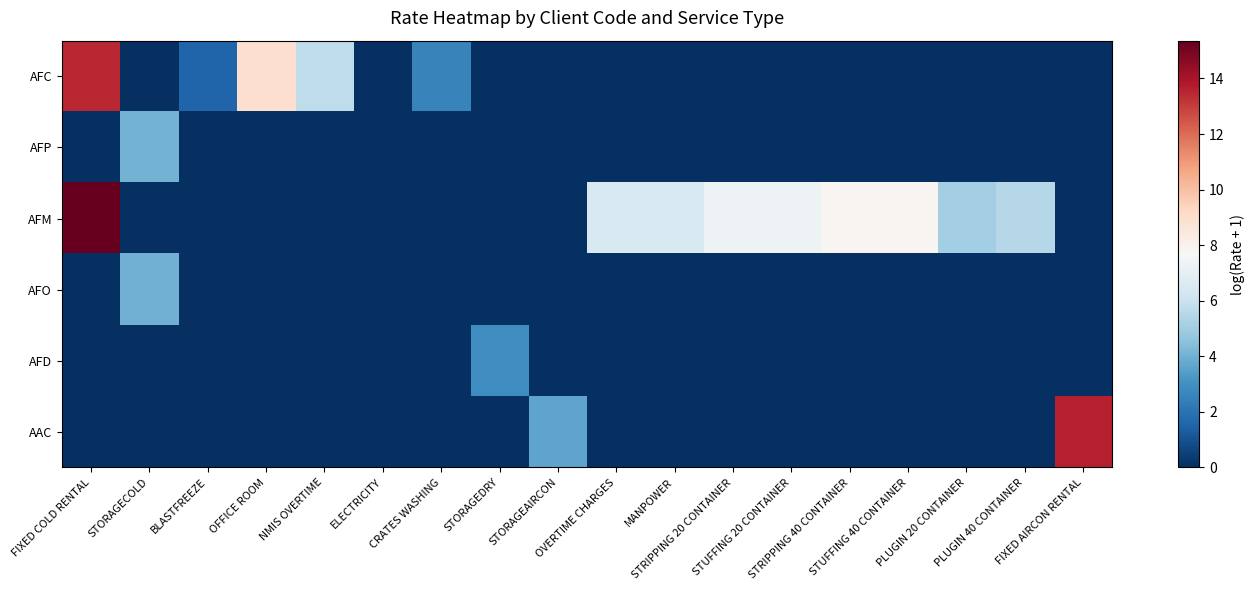

Reading right to left, transcribe all the data shown in this chart.

AFC: FIXED AIRCON RENTAL=0.0	PLUGIN 40 CONTAINER=0.0	PLUGIN 20 CONTAINER=0.0	STUFFING 40 CONTAINER=0.0	STRIPPING 40 CONTAINER=0.0	STUFFING 20 CONTAINER=0.0	STRIPPING 20 CONTAINER=0.0	MANPOWER=0.0	OVERTIME CHARGES=0.0	STORAGEAIRCON=0.0	STORAGEDRY=0.0	CRATES WASHING=2.6	ELECTRICITY=0.0	NMIS OVERTIME=5.7	OFFICE ROOM=9.0	BLASTFREEZE=1.5	STORAGECOLD=0.0	FIXED COLD RENTAL=13.4
AFP: FIXED AIRCON RENTAL=0.0	PLUGIN 40 CONTAINER=0.0	PLUGIN 20 CONTAINER=0.0	STUFFING 40 CONTAINER=0.0	STRIPPING 40 CONTAINER=0.0	STUFFING 20 CONTAINER=0.0	STRIPPING 20 CONTAINER=0.0	MANPOWER=0.0	OVERTIME CHARGES=0.0	STORAGEAIRCON=0.0	STORAGEDRY=0.0	CRATES WASHING=0.0	ELECTRICITY=0.0	NMIS OVERTIME=0.0	OFFICE ROOM=0.0	BLASTFREEZE=0.0	STORAGECOLD=4.0	FIXED COLD RENTAL=0.0
AFM: FIXED AIRCON RENTAL=0.0	PLUGIN 40 CONTAINER=5.5	PLUGIN 20 CONTAINER=5.1	STUFFING 40 CONTAINER=7.8	STRIPPING 40 CONTAINER=7.8	STUFFING 20 CONTAINER=7.3	STRIPPING 20 CONTAINER=7.3	MANPOWER=6.5	OVERTIME CHARGES=6.5	STORAGEAIRCON=0.0	STORAGEDRY=0.0	CRATES WASHING=0.0	ELECTRICITY=0.0	NMIS OVERTIME=0.0	OFFICE ROOM=0.0	BLASTFREEZE=0.0	STORAGECOLD=0.1	FIXED COLD RENTAL=15.4
AFO: FIXED AIRCON RENTAL=0.0	PLUGIN 40 CONTAINER=0.0	PLUGIN 20 CONTAINER=0.0	STUFFING 40 CONTAINER=0.0	STRIPPING 40 CONTAINER=0.0	STUFFING 20 CONTAINER=0.0	STRIPPING 20 CONTAINER=0.0	MANPOWER=0.0	OVERTIME CHARGES=0.0	STORAGEAIRCON=0.0	STORAGEDRY=0.0	CRATES WASHING=0.0	ELECTRICITY=0.0	NMIS OVERTIME=0.0	OFFICE ROOM=0.0	BLASTFREEZE=0.0	STORAGECOLD=4.0	FIXED COLD RENTAL=0.0
AFD: FIXED AIRCON RENTAL=0.0	PLUGIN 40 CONTAINER=0.0	PLUGIN 20 CONTAINER=0.0	STUFFING 40 CONTAINER=0.0	STRIPPING 40 CONTAINER=0.0	STUFFING 20 CONTAINER=0.0	STRIPPING 20 CONTAINER=0.0	MANPOWER=0.0	OVERTIME CHARGES=0.0	STORAGEAIRCON=0.0	STORAGEDRY=2.9	CRATES WASHING=0.0	ELECTRICITY=0.0	NMIS OVERTIME=0.0	OFFICE ROOM=0.0	BLASTFREEZE=0.0	STORAGECOLD=0.0	FIXED COLD RENTAL=0.0
AAC: FIXED AIRCON RENTAL=13.7	PLUGIN 40 CONTAINER=0.0	PLUGIN 20 CONTAINER=0.0	STUFFING 40 CONTAINER=0.0	STRIPPING 40 CONTAINER=0.0	STUFFING 20 CONTAINER=0.0	STRIPPING 20 CONTAINER=0.0	MANPOWER=0.0	OVERTIME CHARGES=0.0	STORAGEAIRCON=3.6	STORAGEDRY=0.0	CRATES WASHING=0.0	ELECTRICITY=0.0	NMIS OVERTIME=0.0	OFFICE ROOM=0.0	BLASTFREEZE=0.0	STORAGECOLD=0.0	FIXED COLD RENTAL=0.0